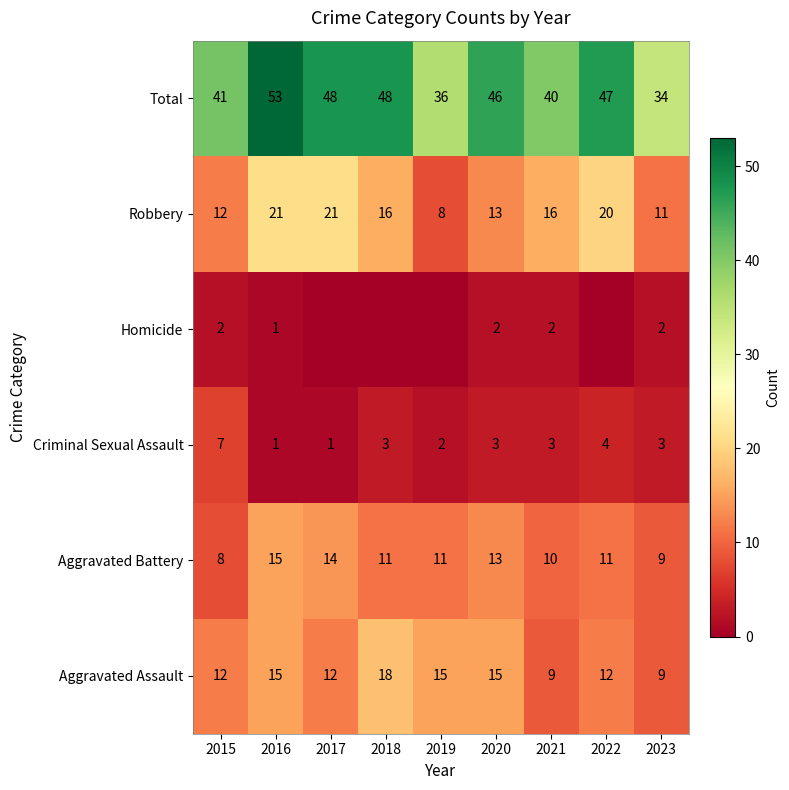

Is the value of Aggravated Battery at 2017 greater than the value of Robbery at 2021?

No